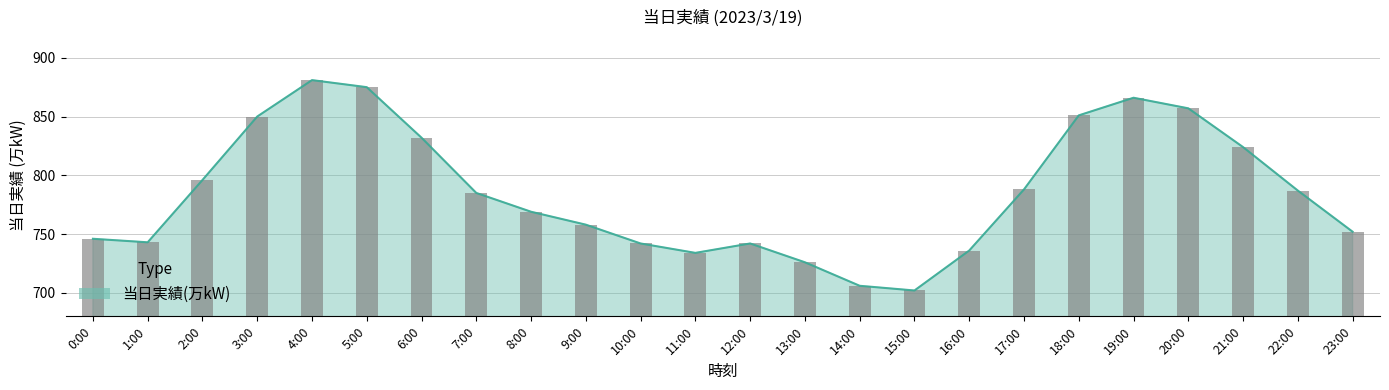

Is it true that the value at 23:00 is 752?

True